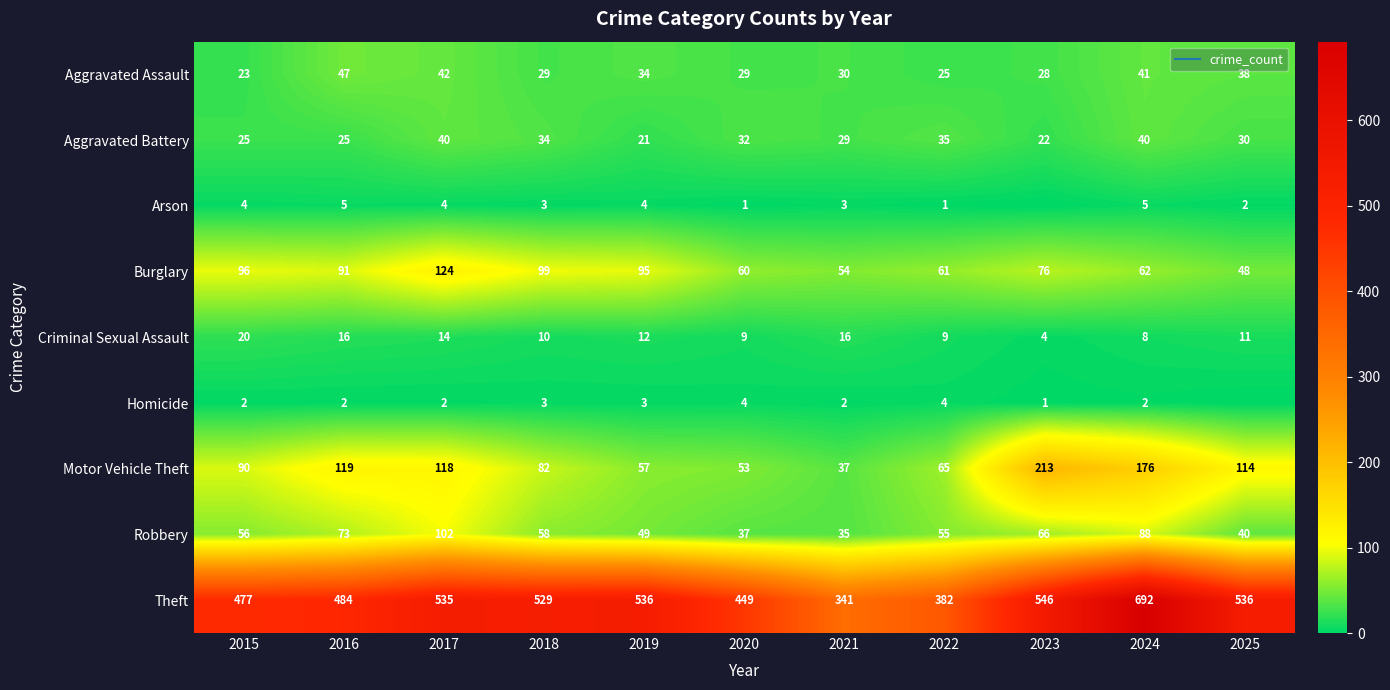

The Homicide series shows 3 at 2025. True or false?

False